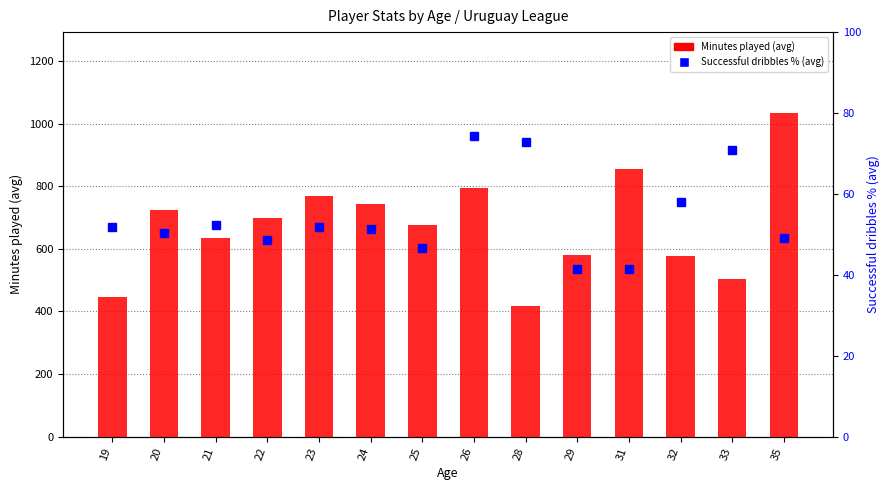

True or false: Minutes played (avg) has a value of 1008.9 at 21.

False